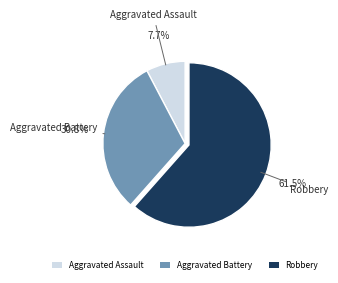

Between Aggravated Battery and Aggravated Assault, which is larger?

Aggravated Battery